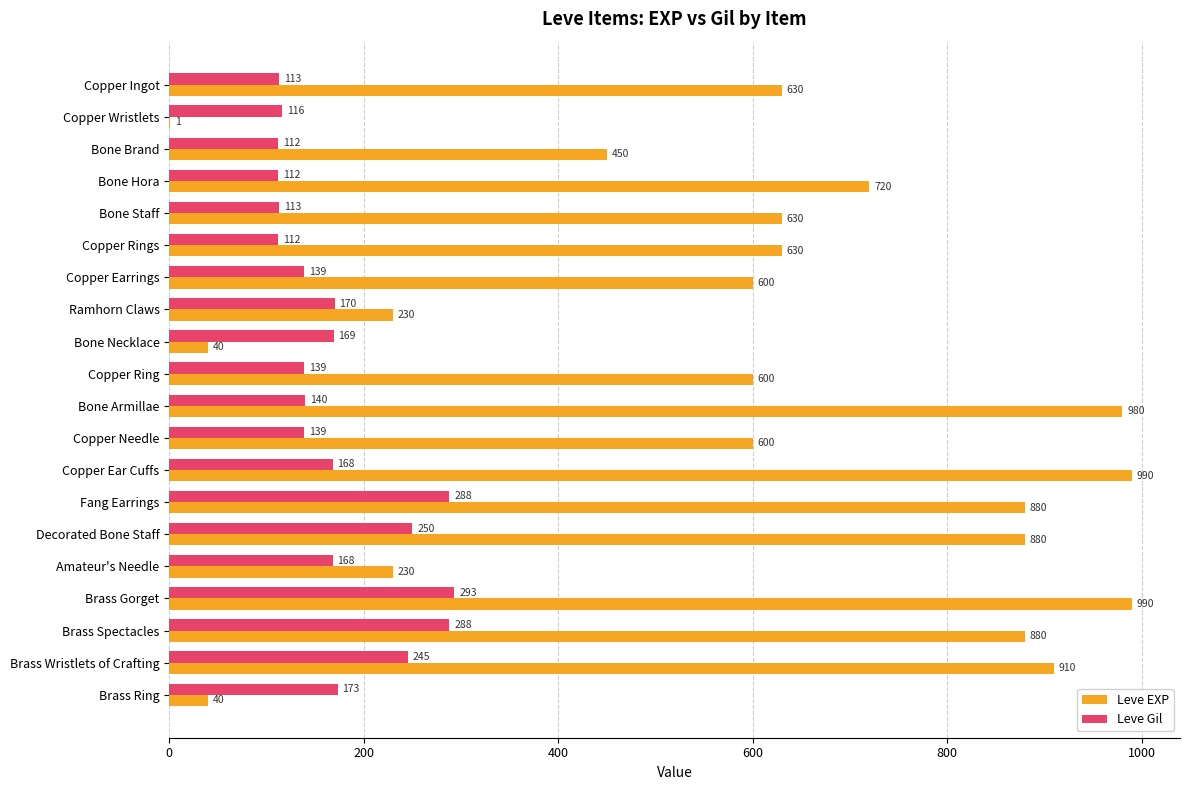

What is the highest value of the Leve EXP series?

990